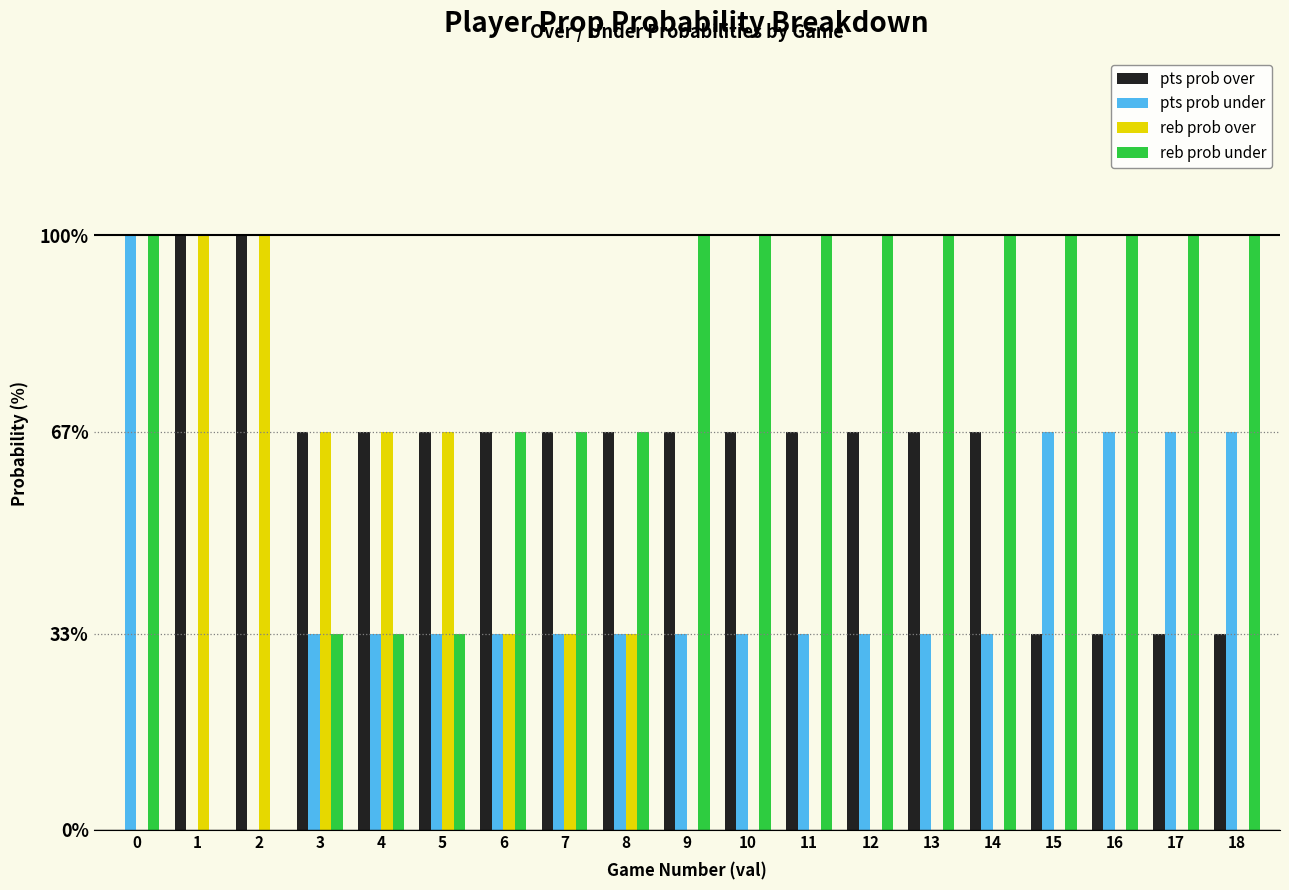

What is the total value across all series at 14?

200